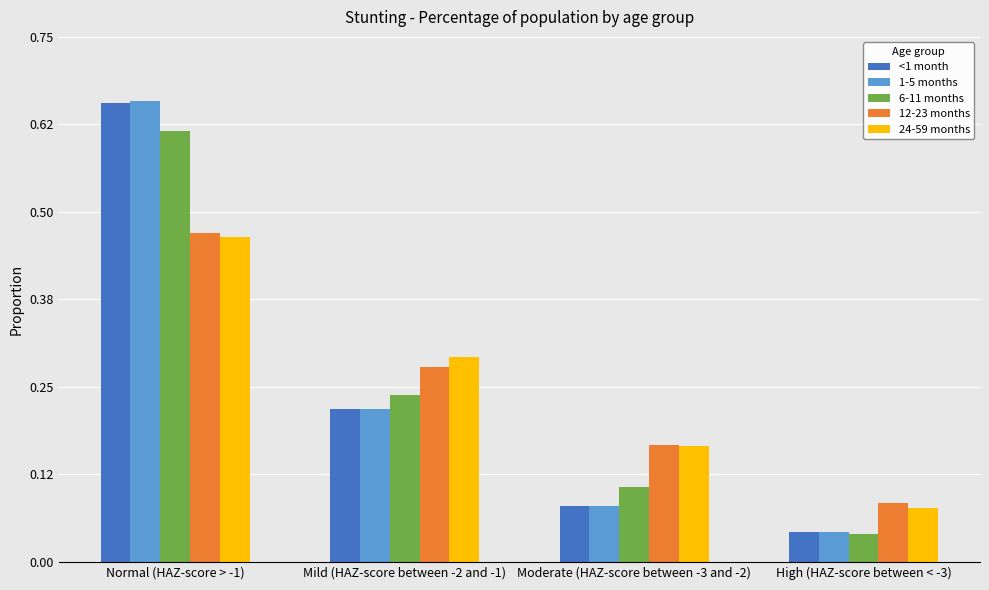

What is the sum of all <1 month values?

1.0